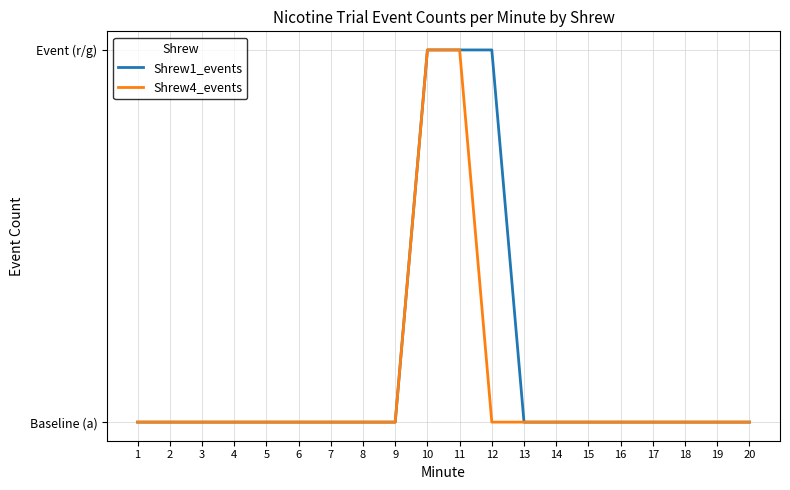

What is the greatest value displayed?

2